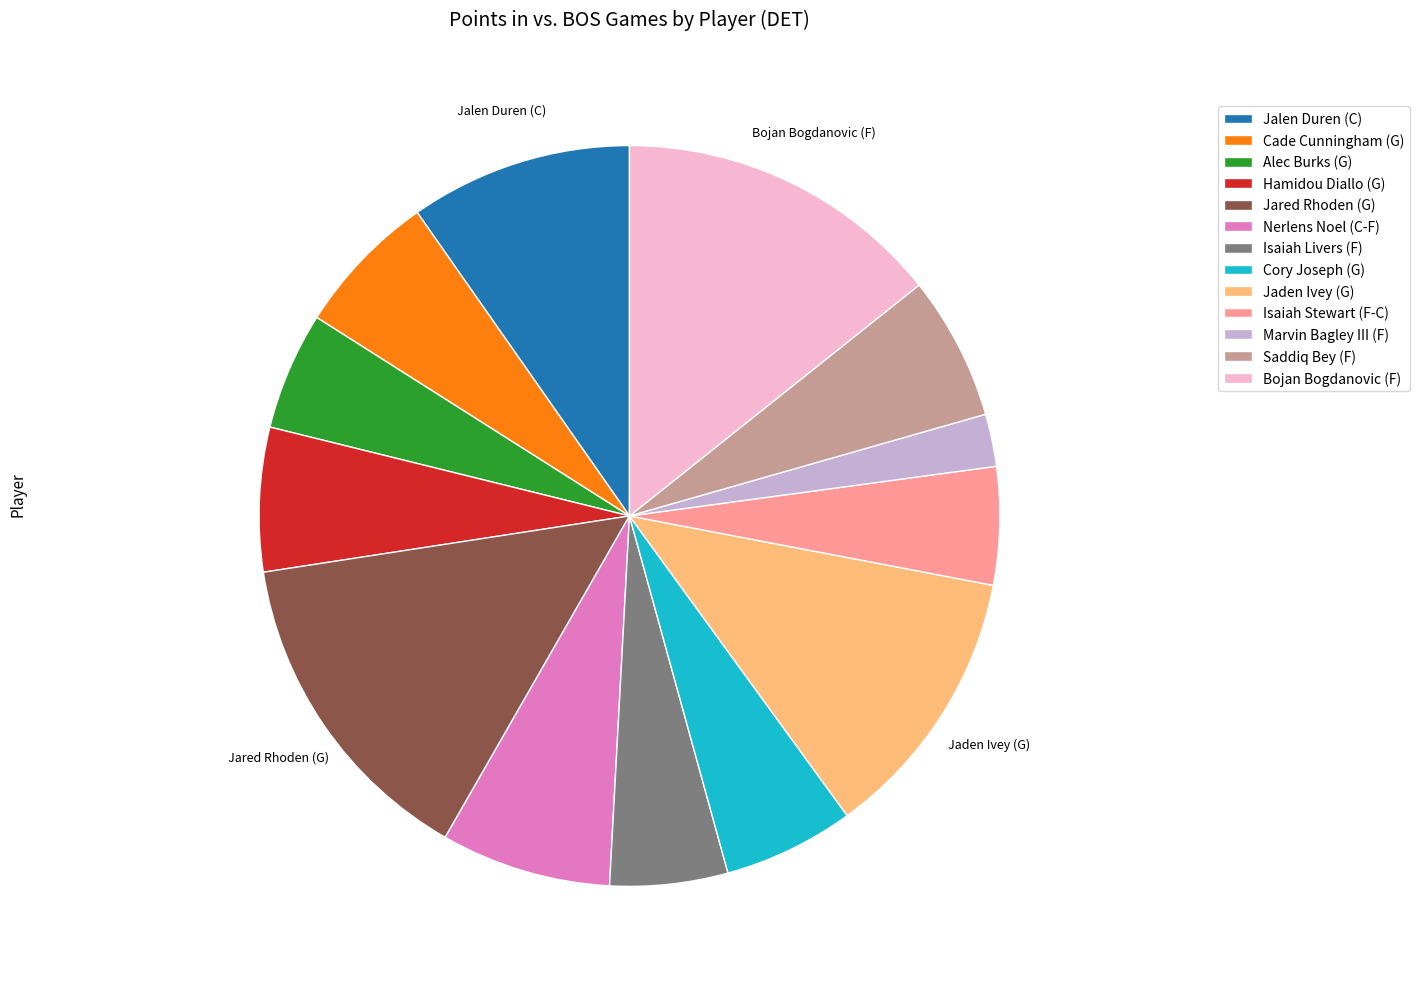

Do Isaiah Stewart (F-C) and Jaden Ivey (G) together represent more than half of the pie?

No